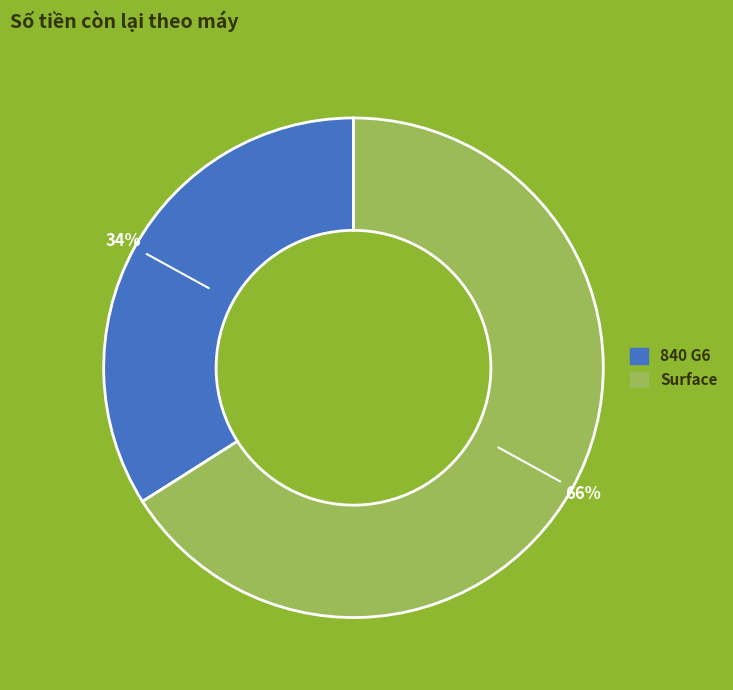

Does 840 G6 represent more than half of the total?

No